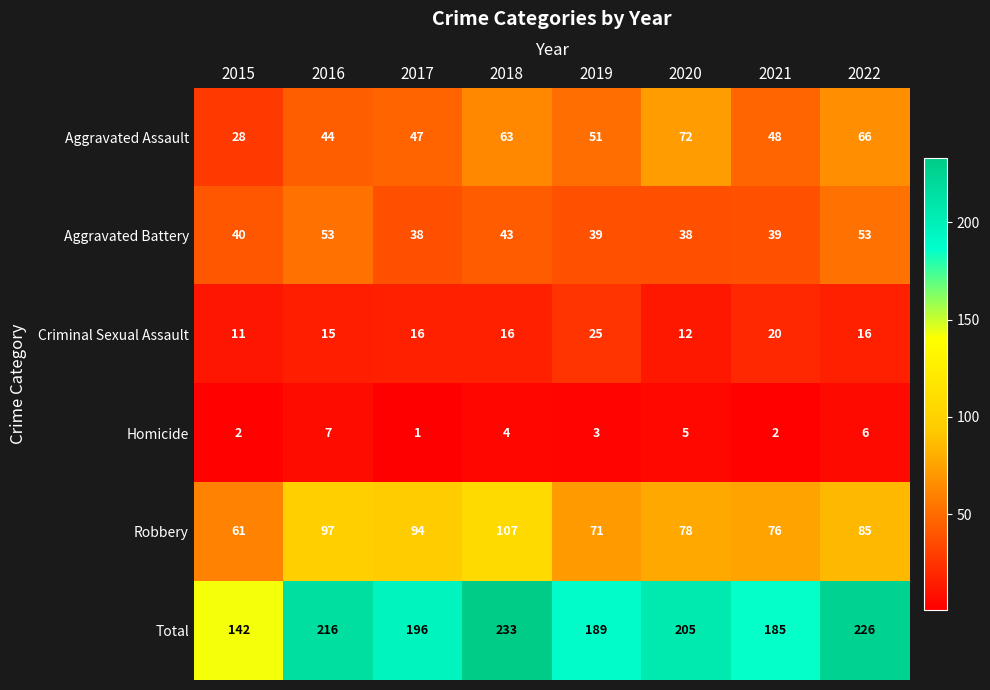

Is the value of Criminal Sexual Assault at 2018 greater than the value of Aggravated Assault at 2016?

No